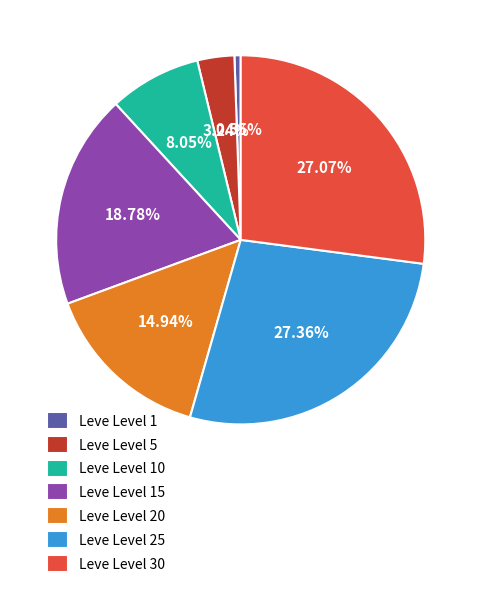

Count the number of slices in the pie.

7